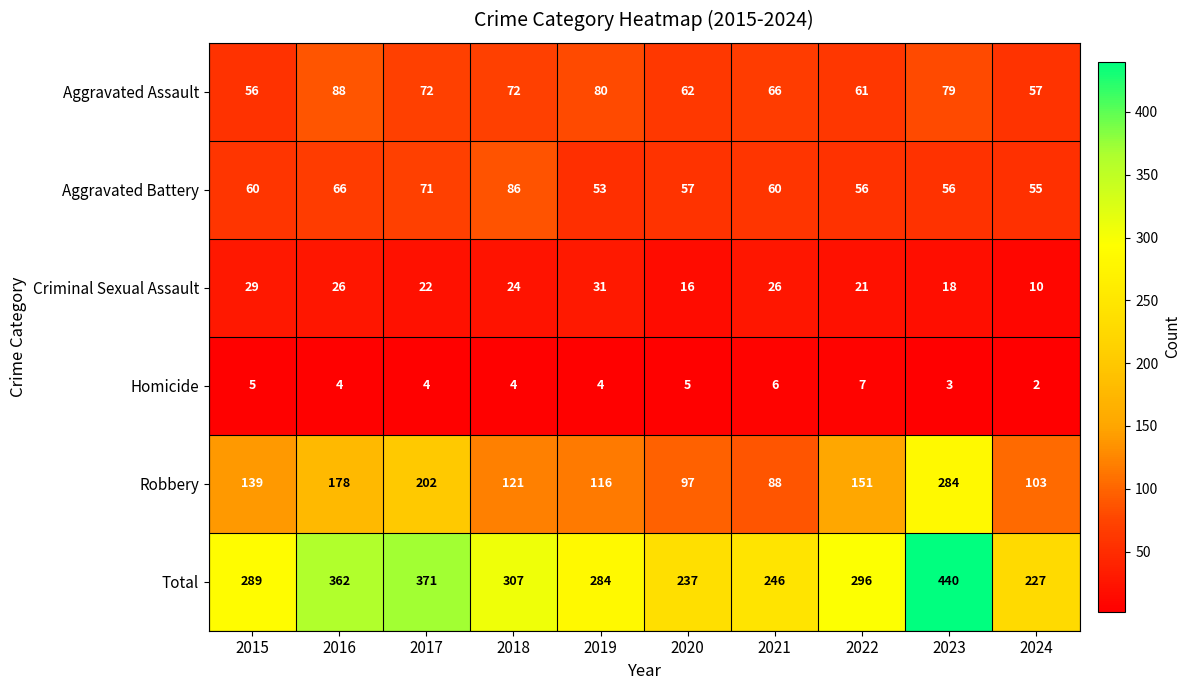

At 2020, list the series in order from largest to smallest.

Total, Robbery, Aggravated Assault, Aggravated Battery, Criminal Sexual Assault, Homicide